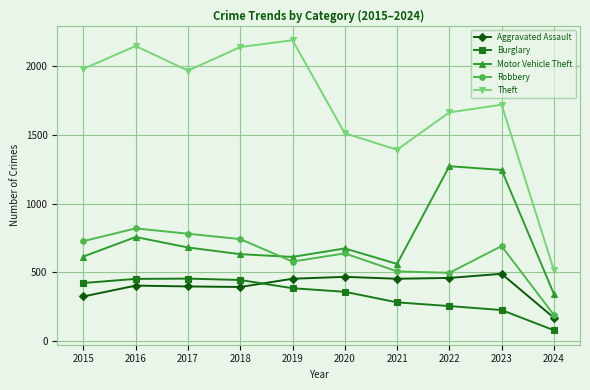

Which label corresponds to the largest value in the chart?

2019